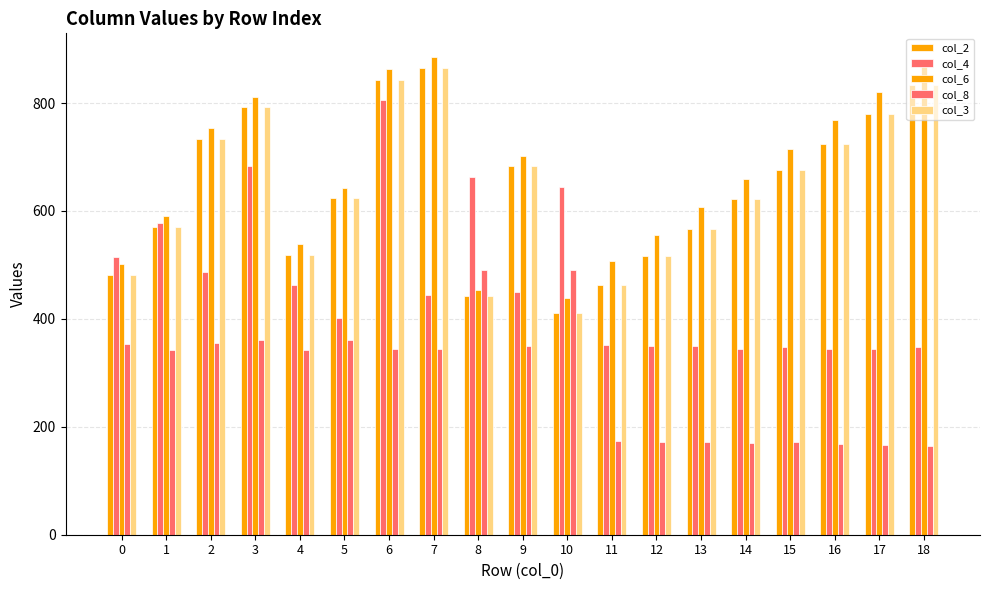

What is the difference between the maximum and minimum values in the col_6 series?

446